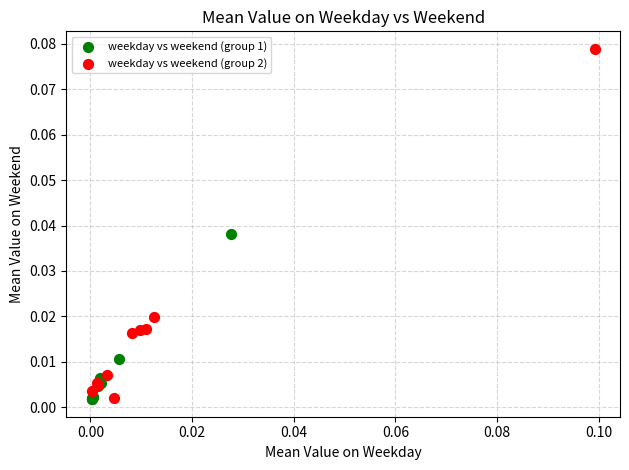

Which series has the largest Y range (max minus min)?

weekday vs weekend (group 2)